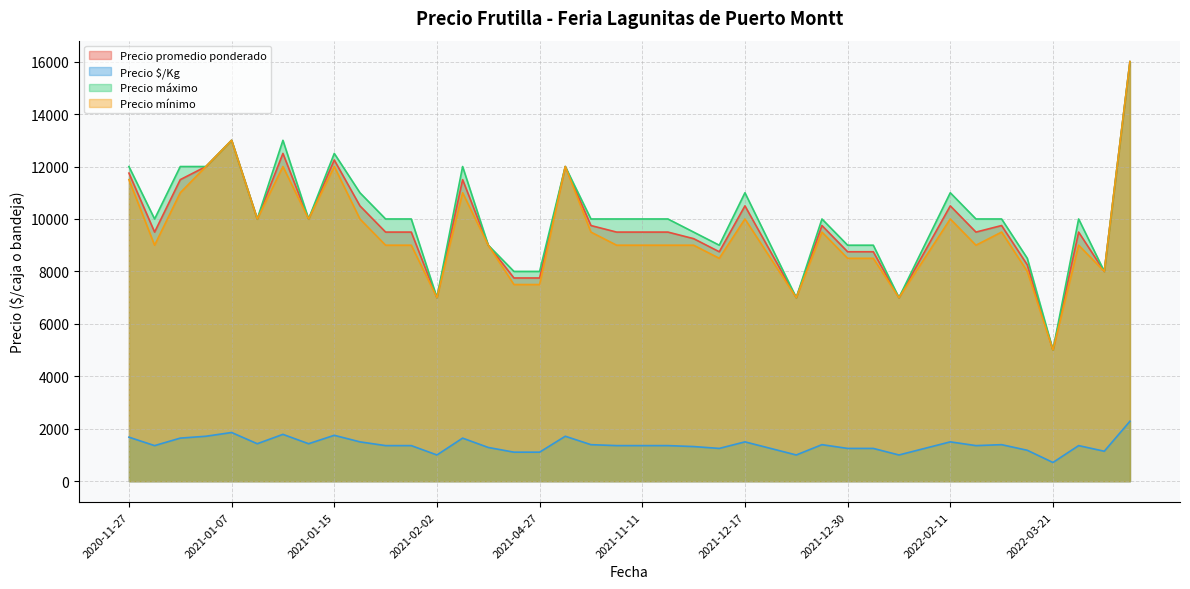

True or false: Precio $/Kg and Precio máximo intersect in this chart.

False